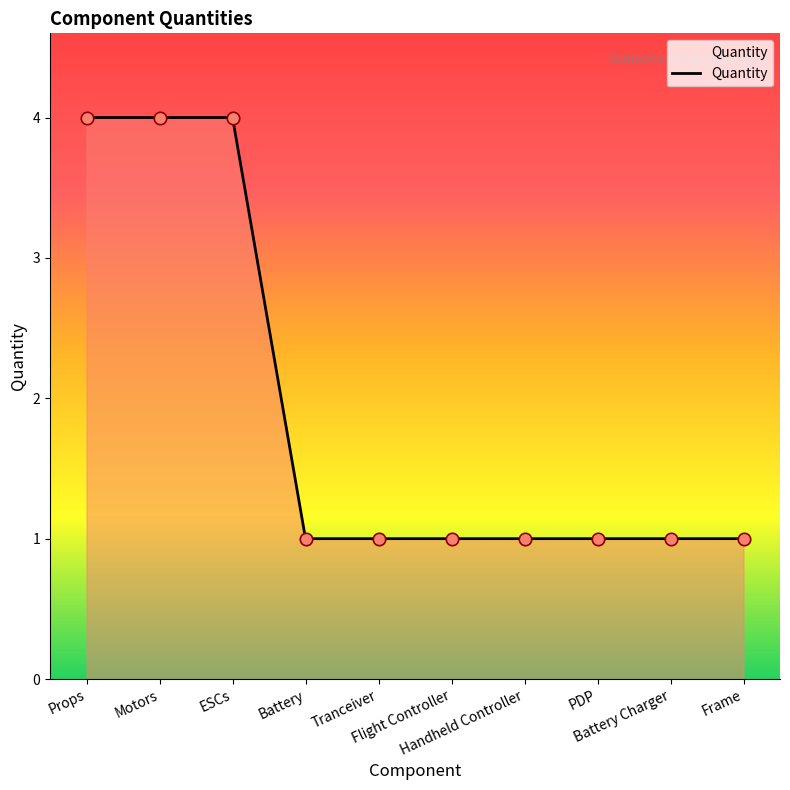

What is the change in value from Props to Battery?

-3